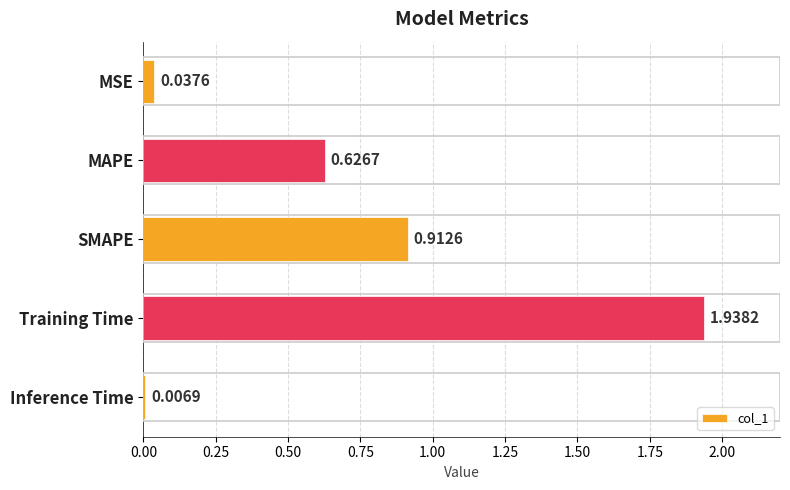

What is the label of the 5th bar from the bottom?

MSE